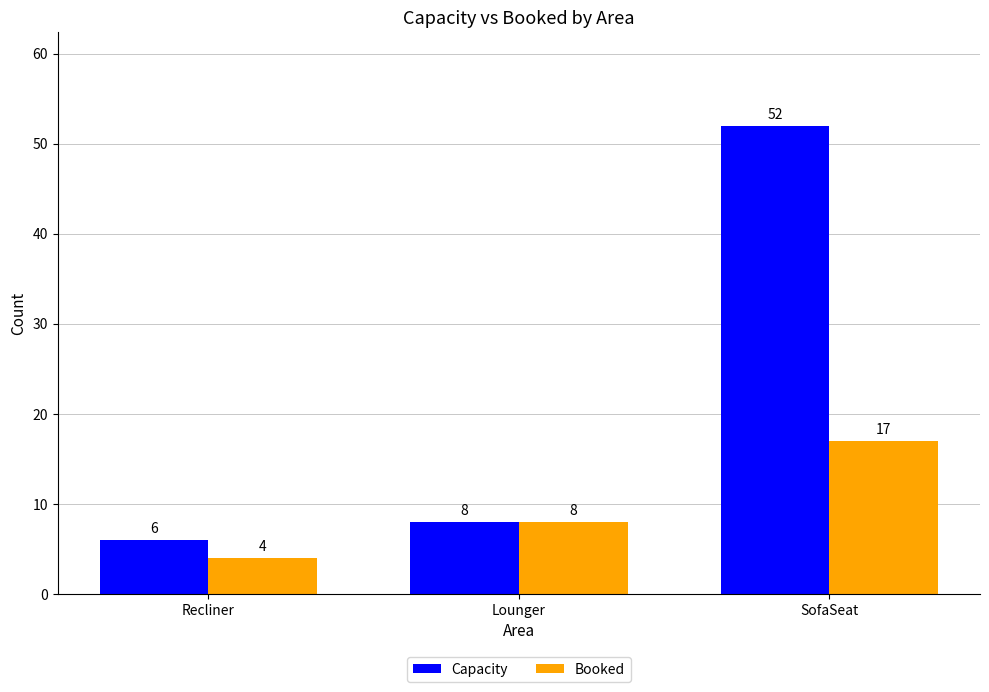

Reading left to right, list all the values displayed in this chart.

Capacity: 6	8	52
Booked: 4	8	17